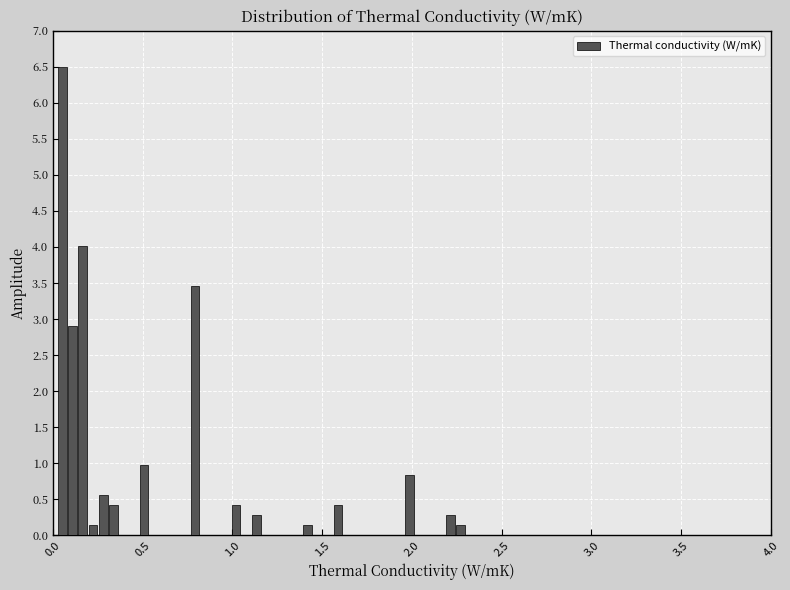

Read against the x-axis, roughly where is the centre of the tallest bar?

0.05